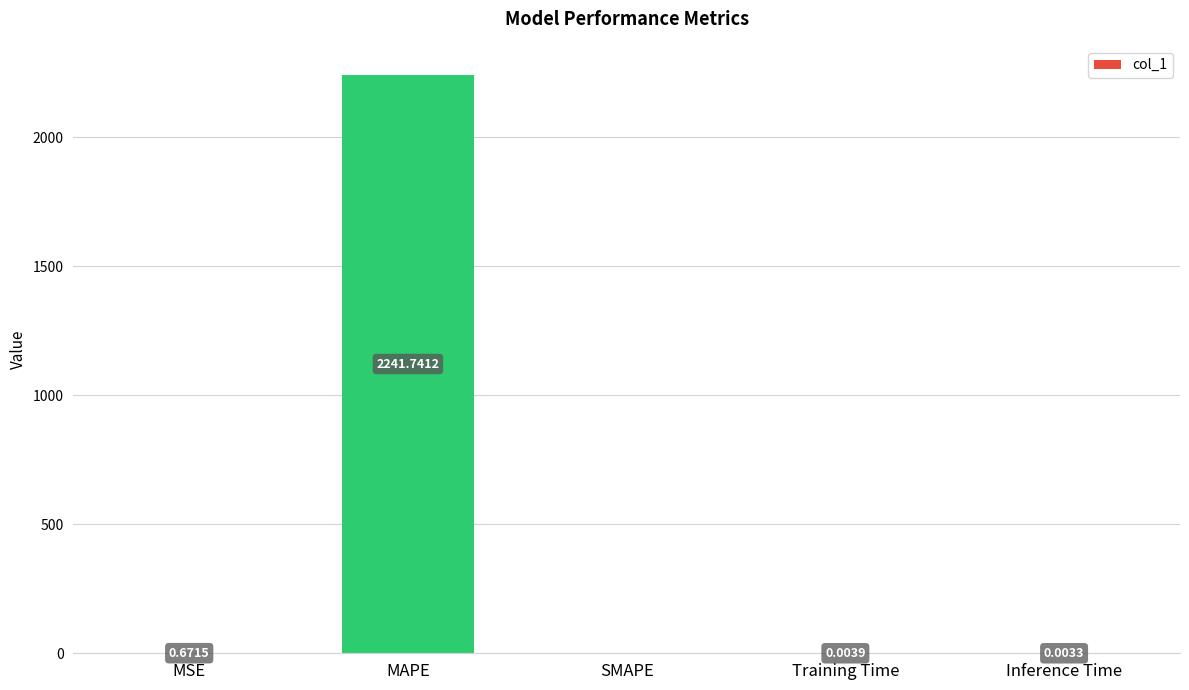

Which category has the highest value across all series?

MAPE